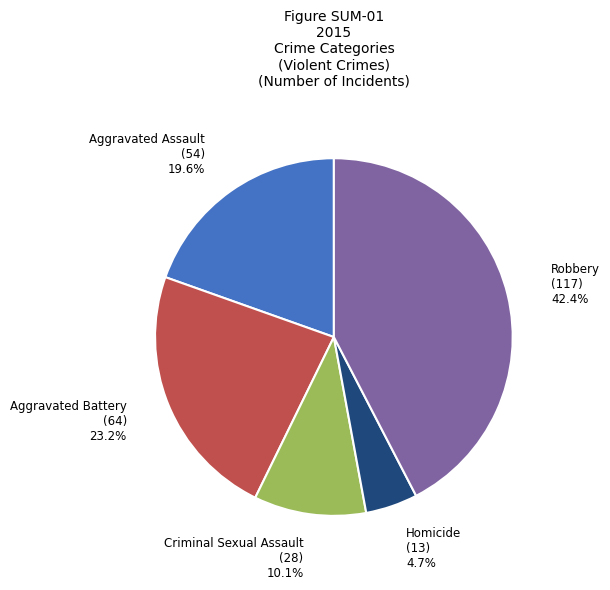

What portion of the pie excludes Robbery?

57.6%